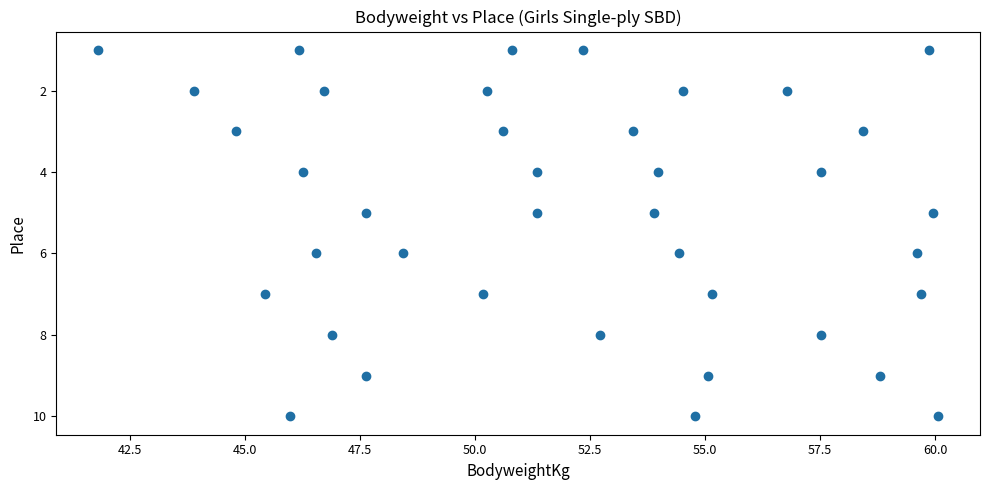

What is the range of Y values (max minus min)?

9